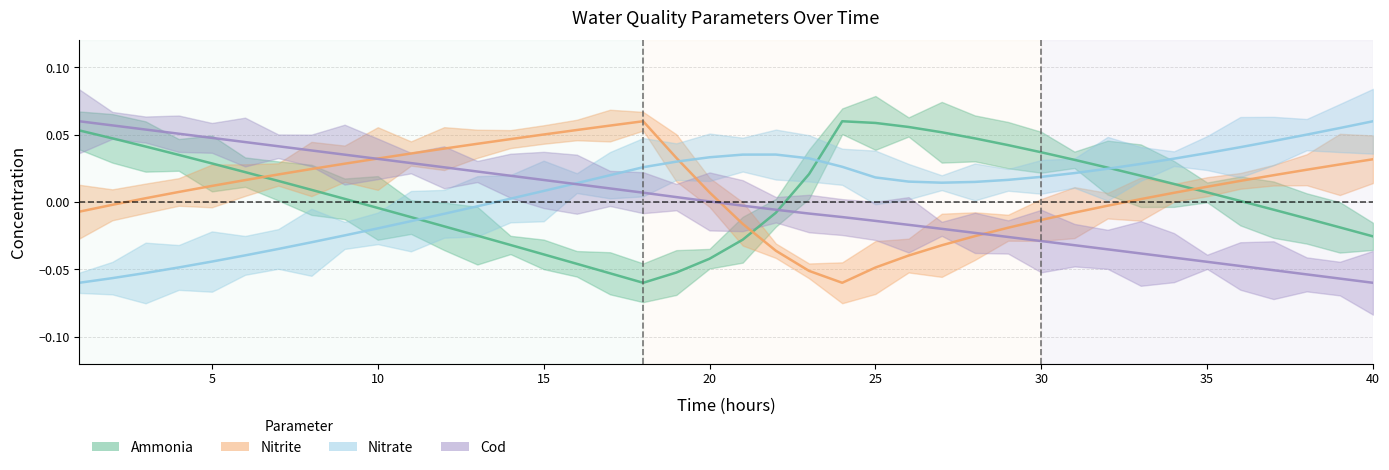

Where do nitrate and nitrite first cross each other?

19 and 20